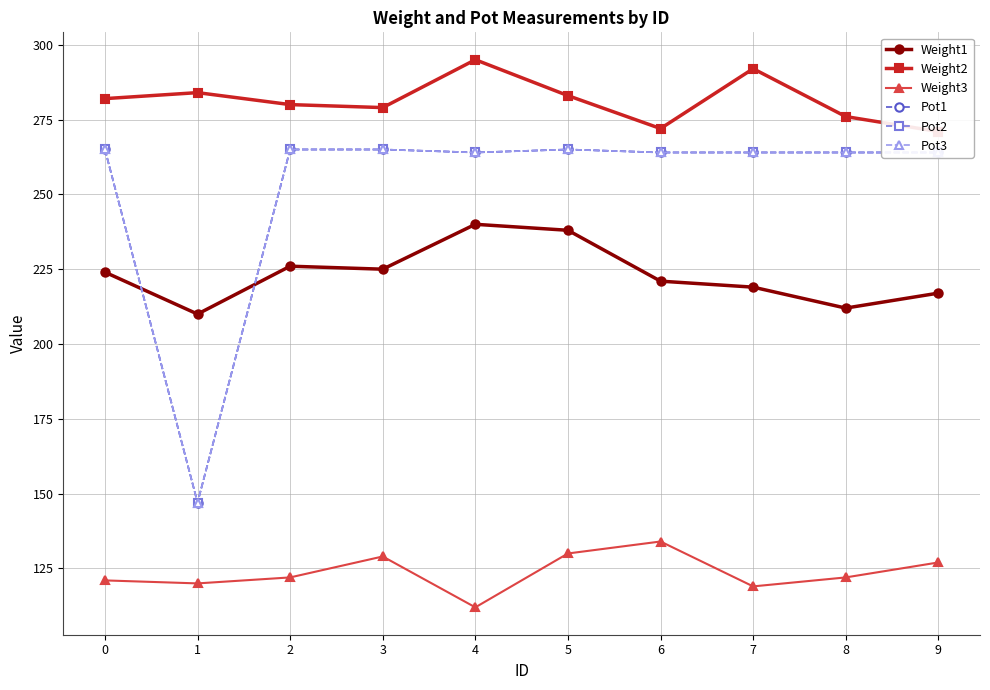

Read the Pot1 value at 6, to the nearest 5.

265